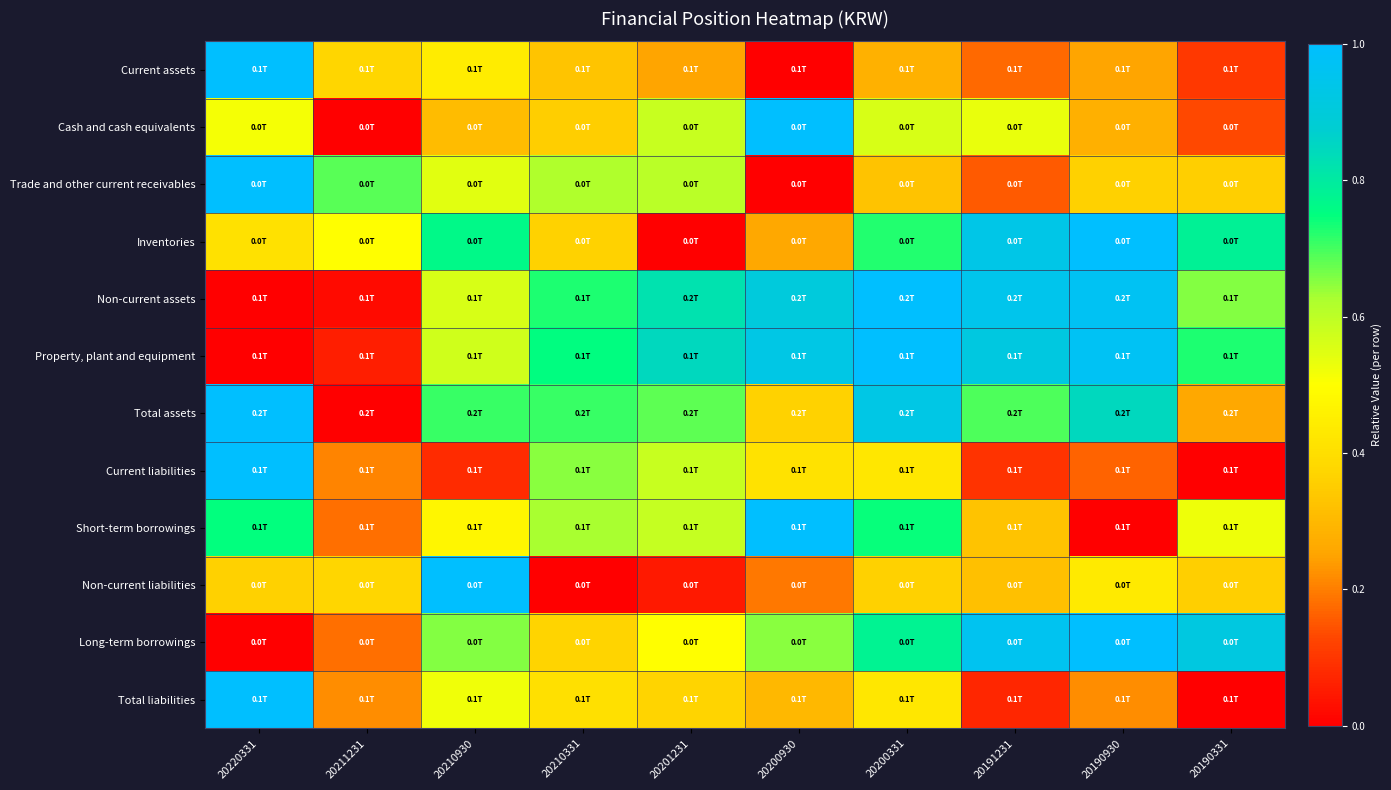

Reading left to right, extract all data points from this chart.

Current assets: 20220331=1.0	20211231=0.4	20210930=0.4	20210331=0.3	20201231=0.3	20200930=0.0	20200331=0.3	20191231=0.2	20190930=0.3	20190331=0.1
Cash and cash equivalents: 20220331=0.5	20211231=0.0	20210930=0.3	20210331=0.4	20201231=0.6	20200930=1.0	20200331=0.6	20191231=0.5	20190930=0.3	20190331=0.1
Trade and other current receivables: 20220331=1.0	20211231=0.7	20210930=0.5	20210331=0.6	20201231=0.6	20200930=0.0	20200331=0.3	20191231=0.2	20190930=0.4	20190331=0.4
Inventories: 20220331=0.4	20211231=0.5	20210930=0.8	20210331=0.4	20201231=0.0	20200930=0.3	20200331=0.7	20191231=0.9	20190930=1.0	20190331=0.8
Non-current assets: 20220331=0.0	20211231=0.0	20210930=0.6	20210331=0.7	20201231=0.8	20200930=0.9	20200331=1.0	20191231=0.9	20190930=1.0	20190331=0.7
Property, plant and equipment: 20220331=0.0	20211231=0.1	20210930=0.6	20210331=0.8	20201231=0.8	20200930=0.9	20200331=1.0	20191231=0.9	20190930=1.0	20190331=0.7
Total assets: 20220331=1.0	20211231=0.0	20210930=0.7	20210331=0.7	20201231=0.7	20200930=0.4	20200331=0.9	20191231=0.7	20190930=0.8	20190331=0.3
Current liabilities: 20220331=1.0	20211231=0.2	20210930=0.1	20210331=0.7	20201231=0.6	20200930=0.4	20200331=0.4	20191231=0.1	20190930=0.2	20190331=0.0
Short-term borrowings: 20220331=0.7	20211231=0.2	20210930=0.5	20210331=0.6	20201231=0.6	20200930=1.0	20200331=0.7	20191231=0.3	20190930=0.0	20190331=0.5
Non-current liabilities: 20220331=0.4	20211231=0.4	20210930=1.0	20210331=0.0	20201231=0.0	20200930=0.2	20200331=0.4	20191231=0.3	20190930=0.4	20190331=0.4
Long-term borrowings: 20220331=0.0	20211231=0.2	20210930=0.7	20210331=0.4	20201231=0.5	20200930=0.7	20200331=0.8	20191231=1.0	20190930=1.0	20190331=0.9
Total liabilities: 20220331=1.0	20211231=0.2	20210930=0.5	20210331=0.4	20201231=0.4	20200930=0.3	20200331=0.4	20191231=0.1	20190930=0.2	20190331=0.0